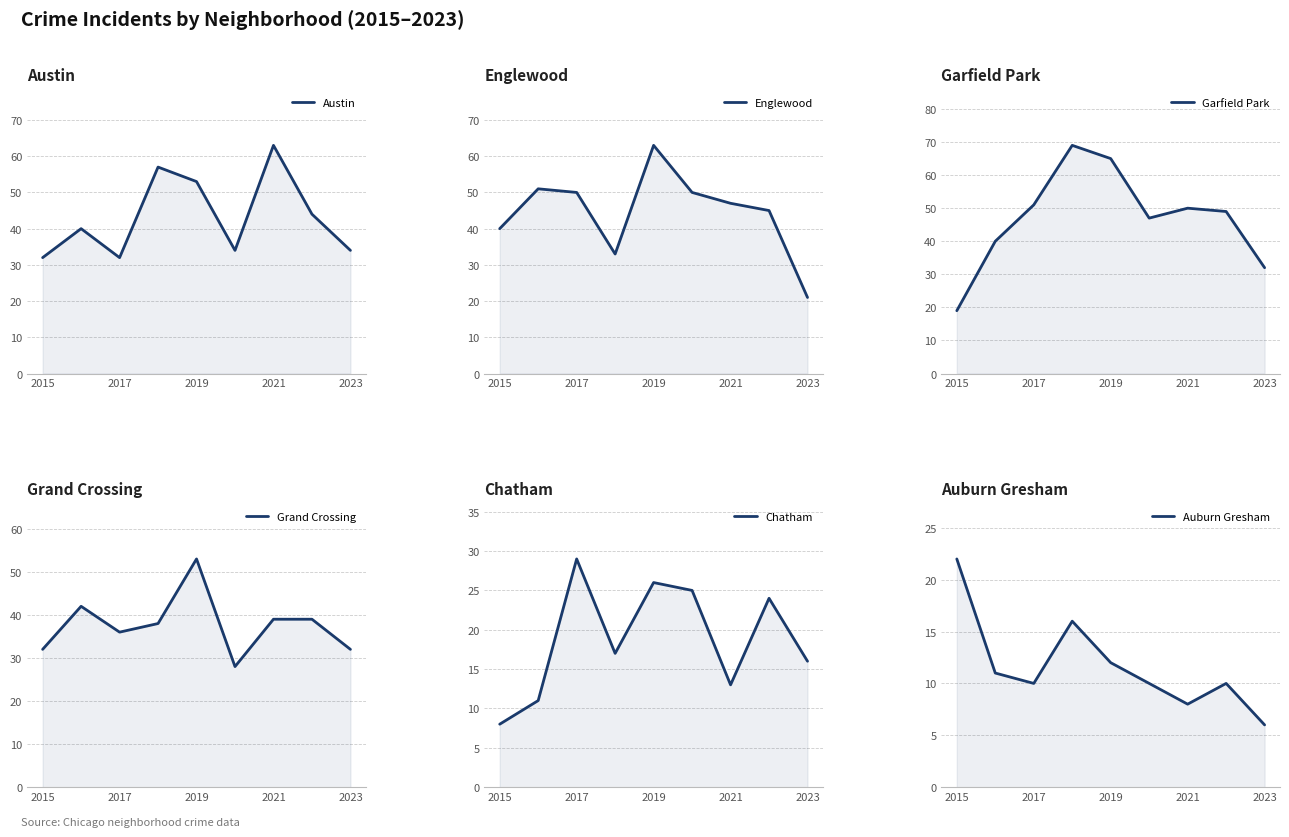

Reading left to right, extract all data points from this chart.

Austin: 32	40	32	57	53	34	63	44	34
Englewood: 40	51	50	33	63	50	47	45	21
Garfield Park: 19	40	51	69	65	47	50	49	32
Grand Crossing: 32	42	36	38	53	28	39	39	32
Chatham: 8	11	29	17	26	25	13	24	16
Auburn Gresham: 22	11	10	16	12	10	8	10	6